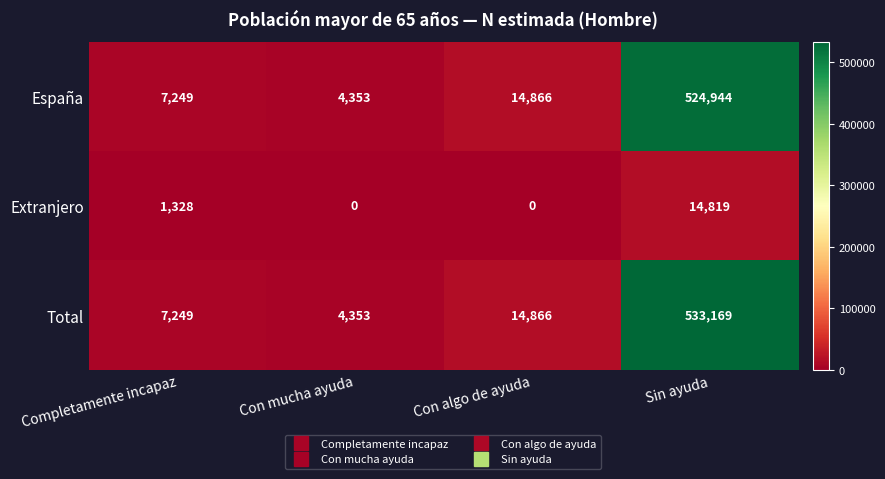

Which series has the largest total across all categories?

Total